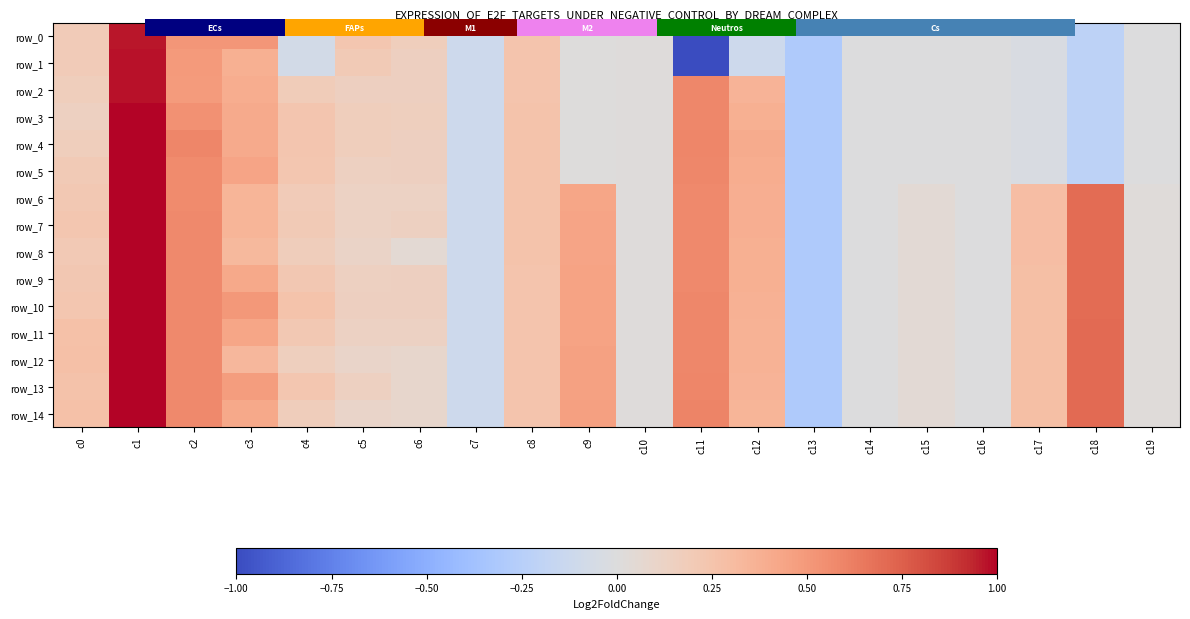

What is the total value across all series at c10?

0.2